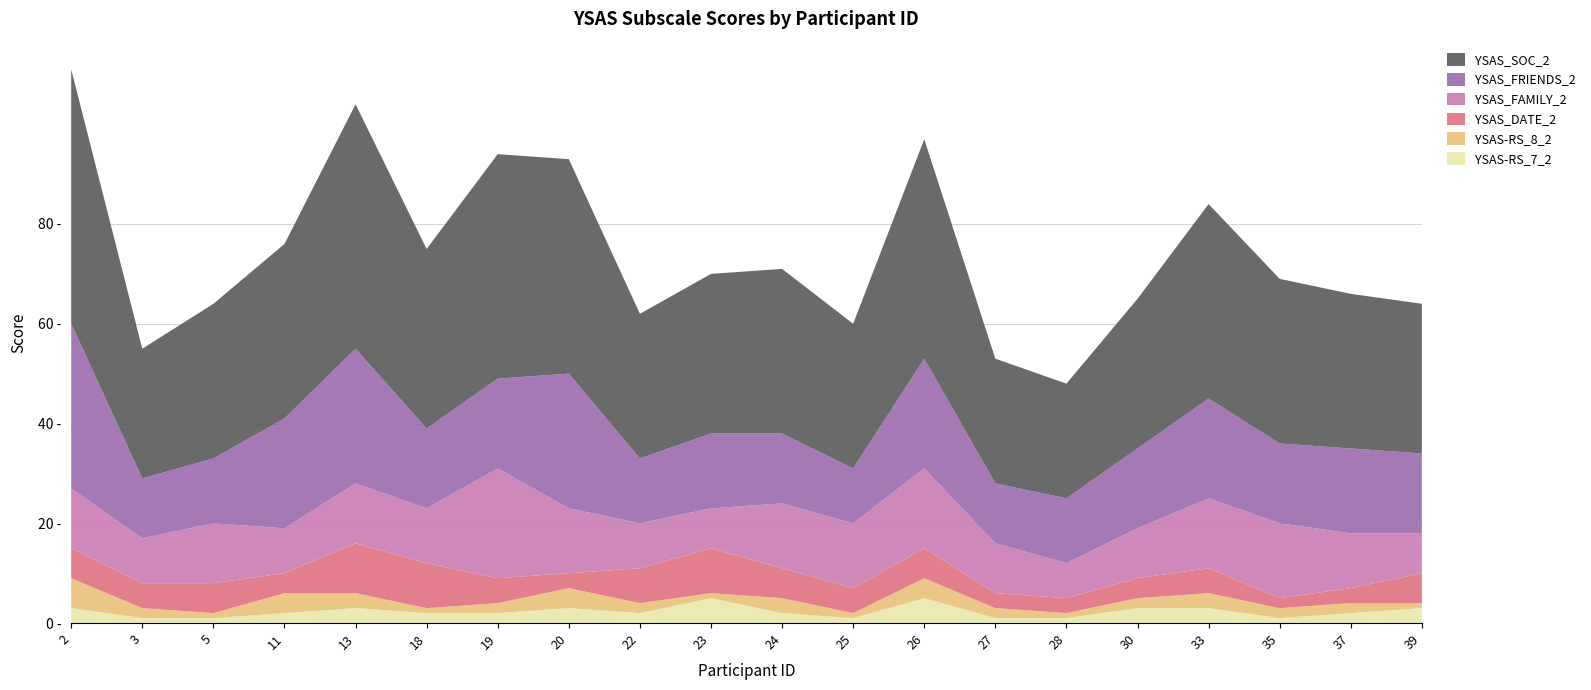

Reading left to right, list all the values displayed in this chart.

YSAS_SOC_2: 51	26	31	35	49	36	45	43	29	32	33	29	44	25	23	30	39	33	31	30
YSAS_FRIENDS_2: 33	12	13	22	27	16	18	27	13	15	14	11	22	12	13	16	20	16	17	16
YSAS_FAMILY_2: 12	9	12	9	12	11	22	13	9	8	13	13	16	10	7	10	14	15	11	8
YSAS_DATE_2: 6	5	6	4	10	9	5	3	7	9	6	5	6	3	3	4	5	2	3	6
YSAS-RS_8_2: 6	2	1	4	3	1	2	4	2	1	3	1	4	2	1	2	3	2	2	1
YSAS-RS_7_2: 3	1	1	2	3	2	2	3	2	5	2	1	5	1	1	3	3	1	2	3